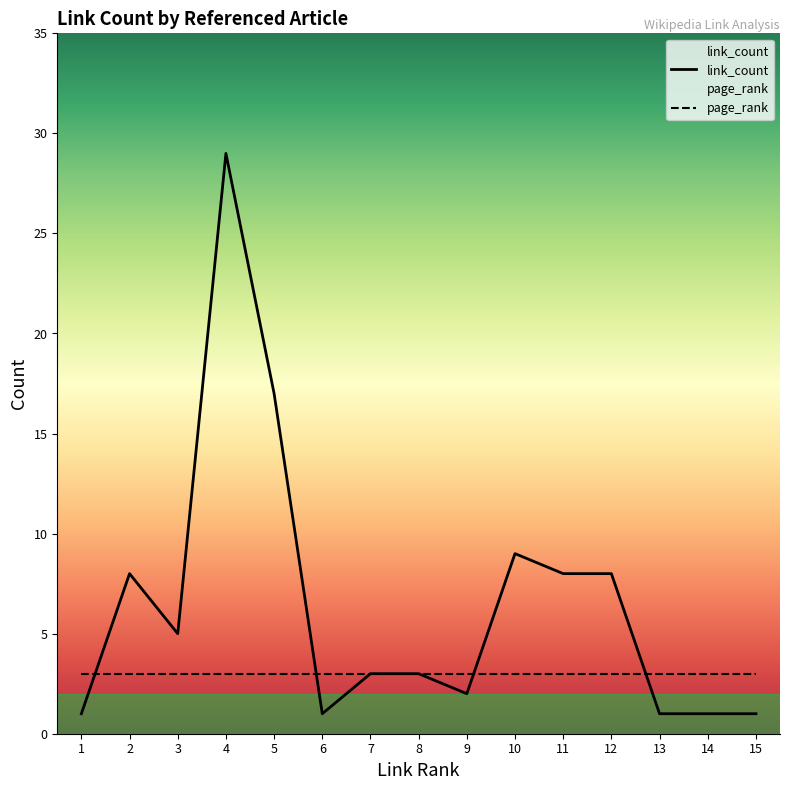

What is the smallest value displayed?

1